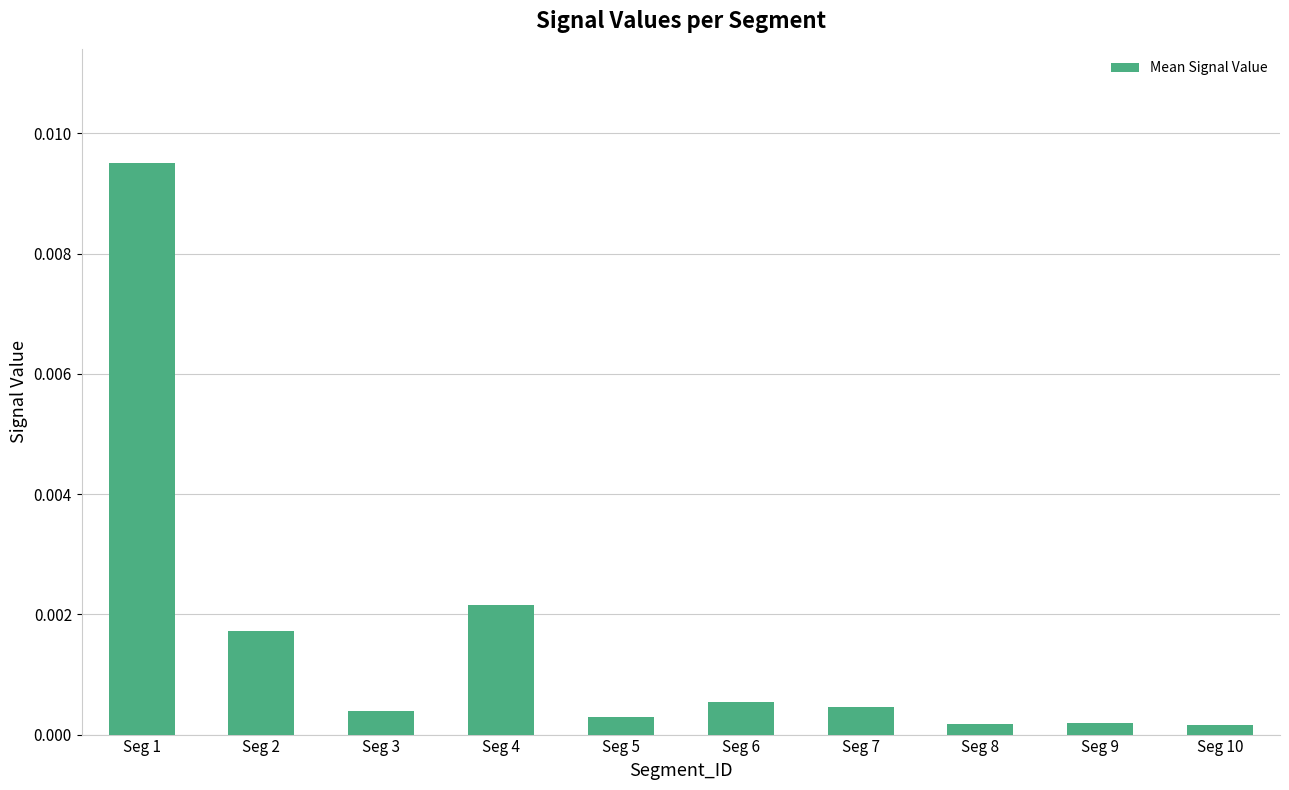

At which category does the chart reach its peak across all series?

Seg 1